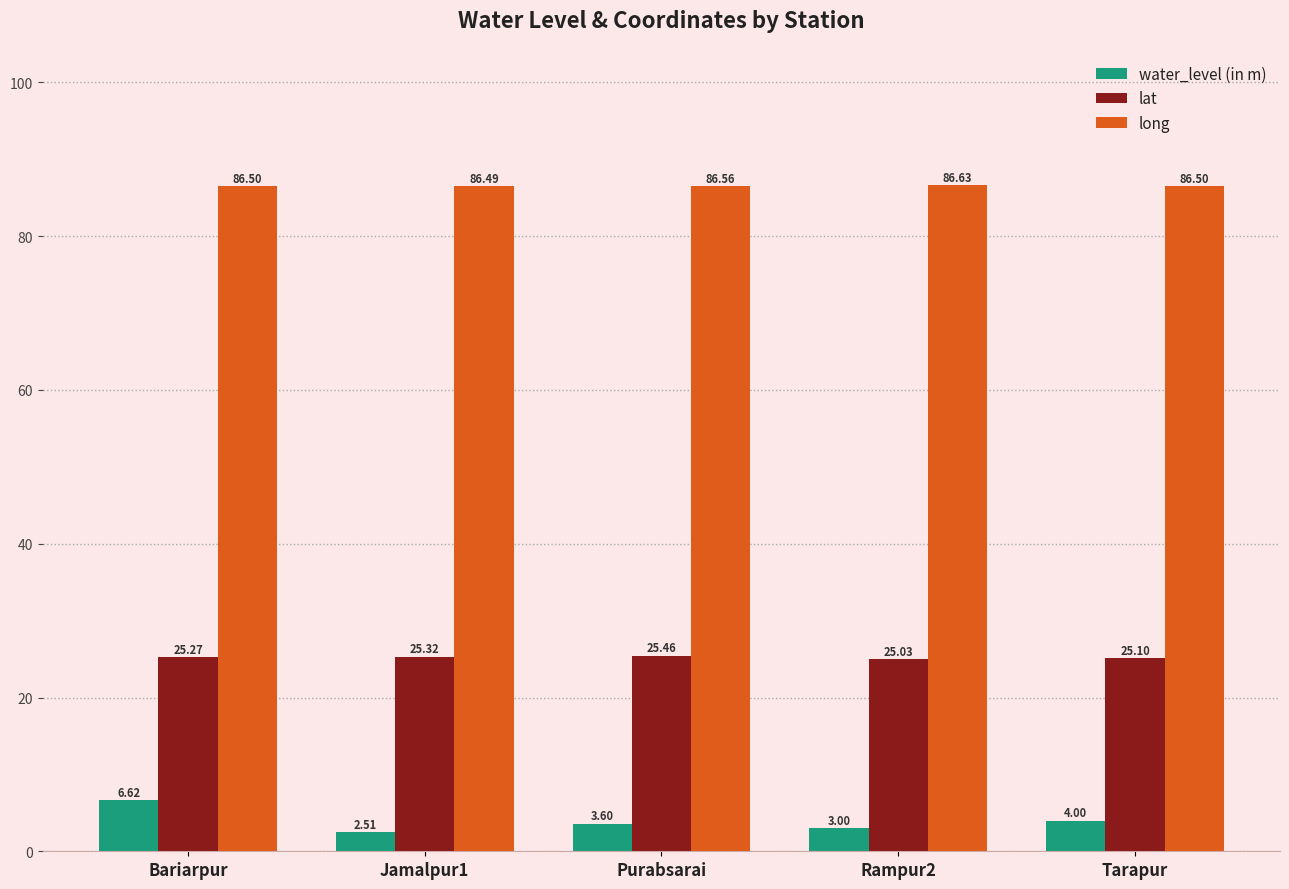

Reading left to right, transcribe all the data shown in this chart.

water_level (in m): Bariarpur=6.6	Jamalpur1=2.5	Purabsarai=3.6	Rampur2=3.0	Tarapur=4.0
lat: Bariarpur=25.3	Jamalpur1=25.3	Purabsarai=25.5	Rampur2=25.0	Tarapur=25.1
long: Bariarpur=86.5	Jamalpur1=86.5	Purabsarai=86.6	Rampur2=86.6	Tarapur=86.5